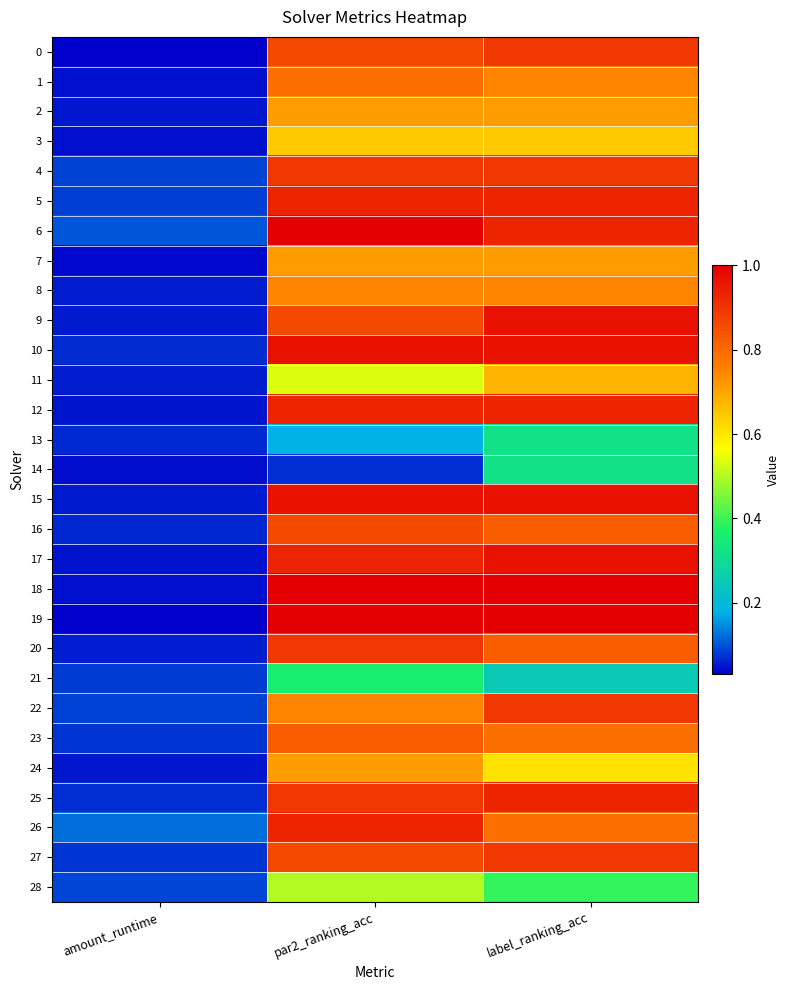

At which category does the chart reach its peak across all series?

par2_ranking_acc